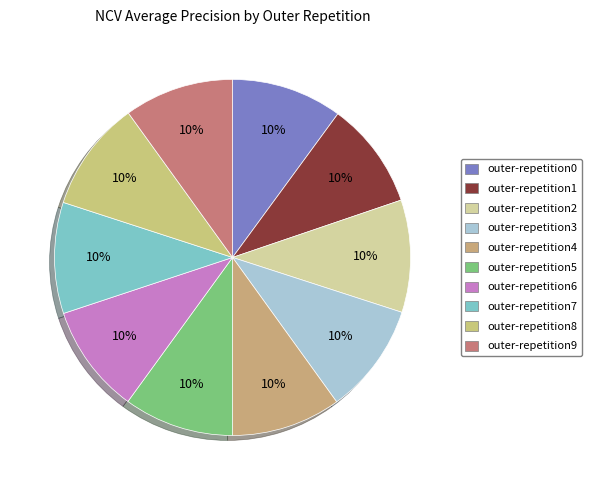

Which category has the smallest portion of the pie?

outer-repetition1